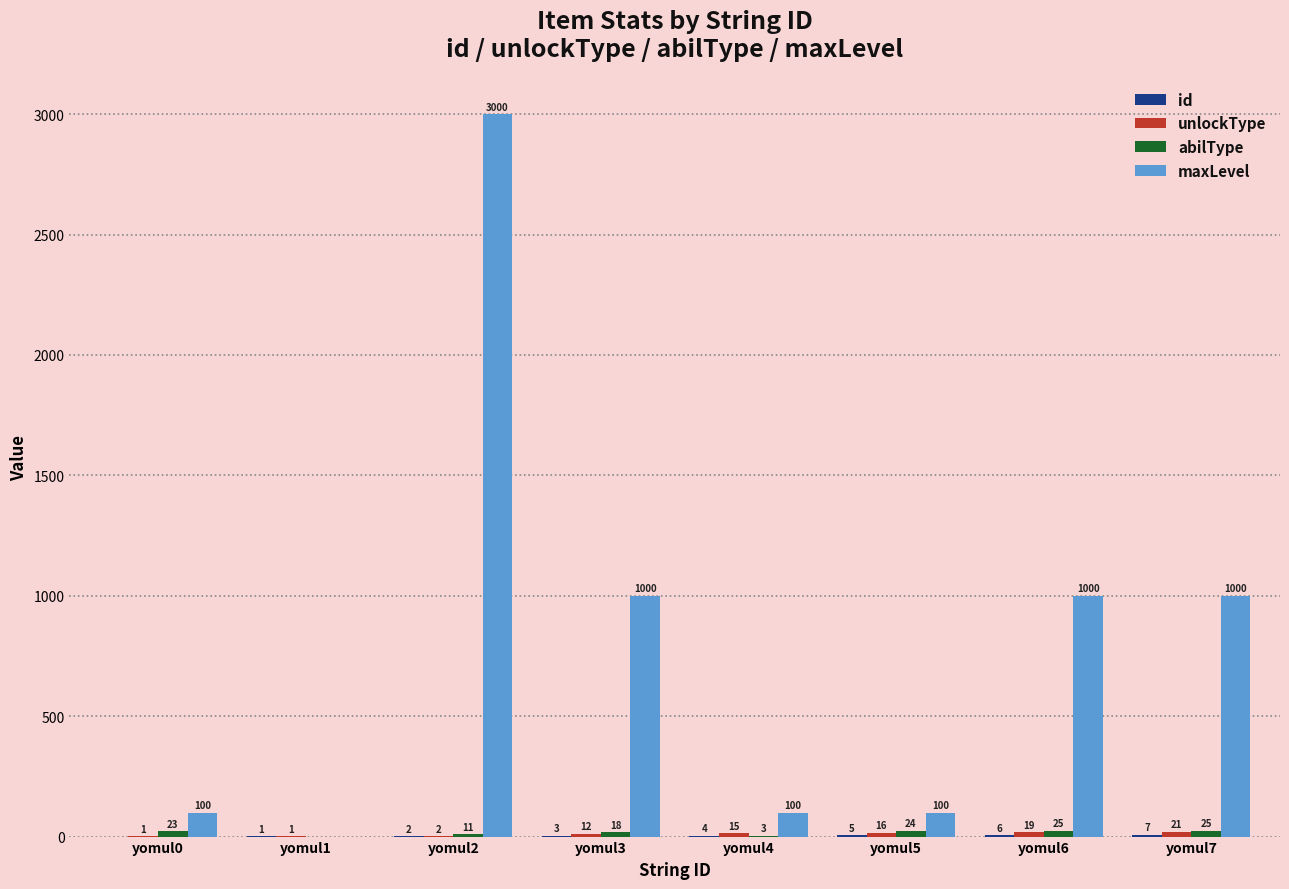

What is the total value across all series at yomul6?

1050